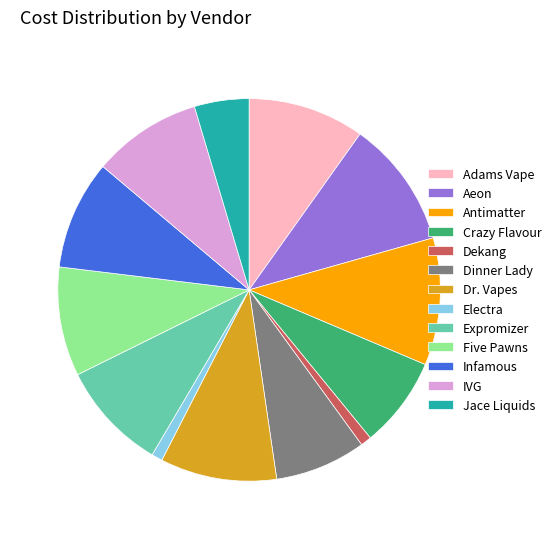

The Adams Vape slice represents 1% of the pie. True or false?

False